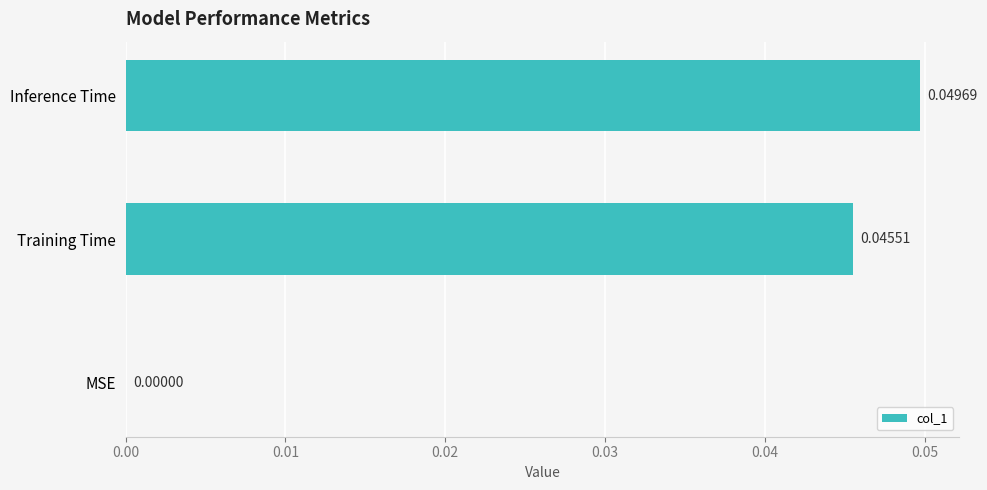

Count the number of values greater than 0.

2